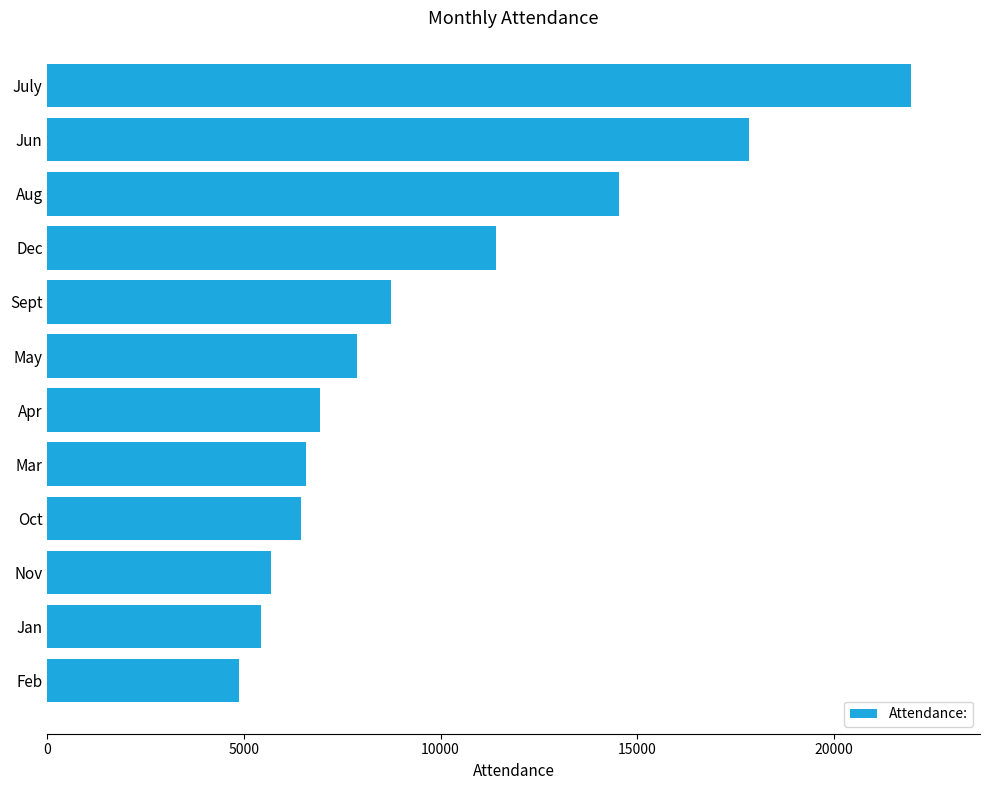

What value does the data have at Jun, to the nearest 50?

17850